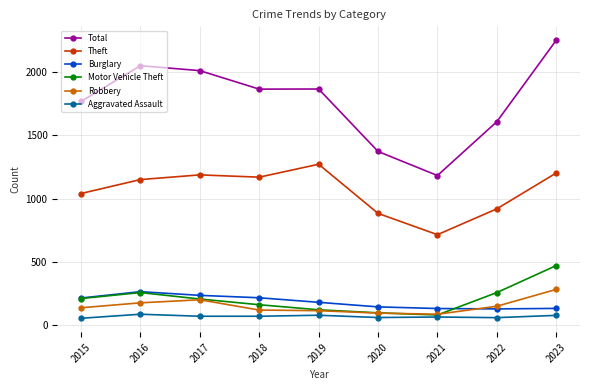

Which series changed the most between 2019 and 2021?

Total